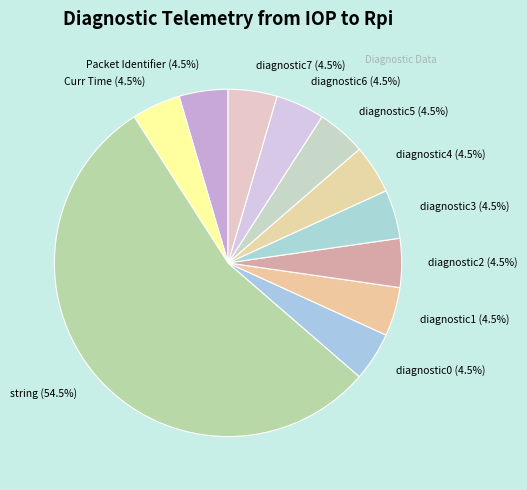

What is the ratio of the value at diagnostic7 (4.5%) to the value at diagnostic1 (4.5%)?

1.0